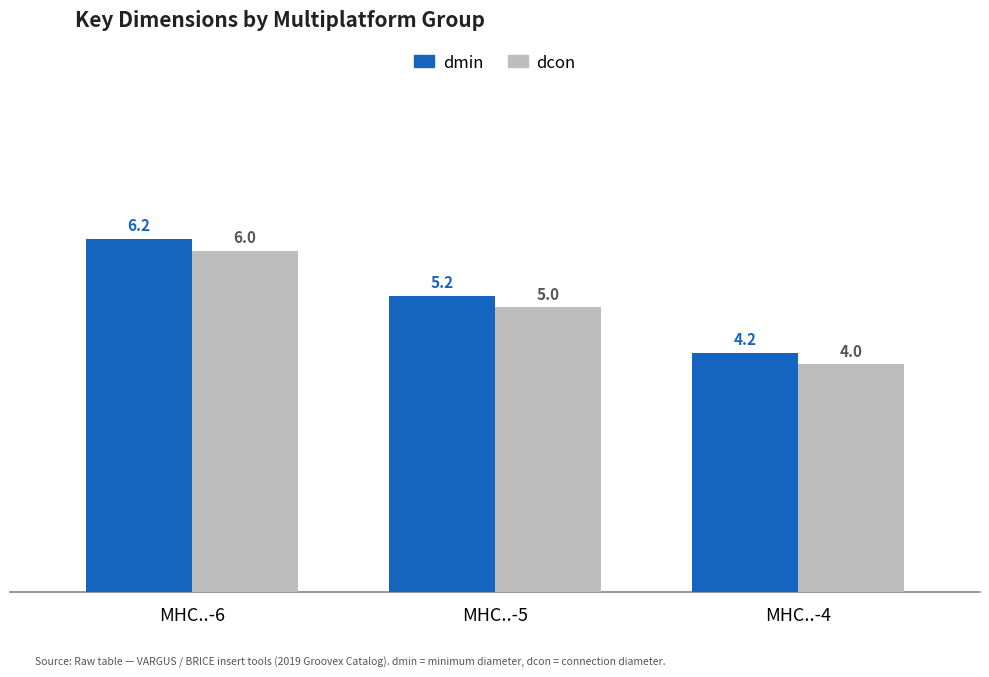

Rank the series at MHC..-5 from lowest to highest value.

dcon, dmin